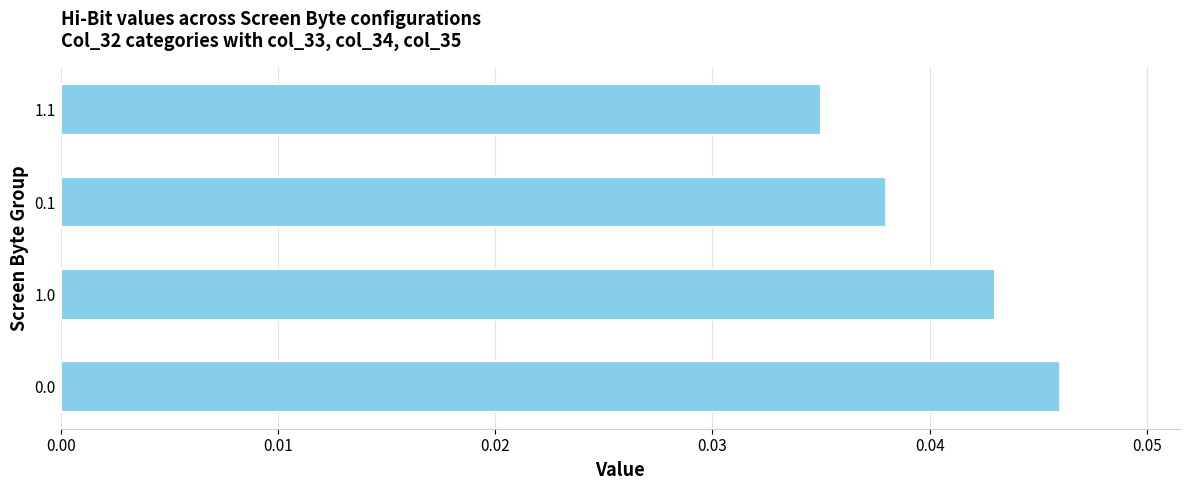

At which label is the value closest to 0?

1.1